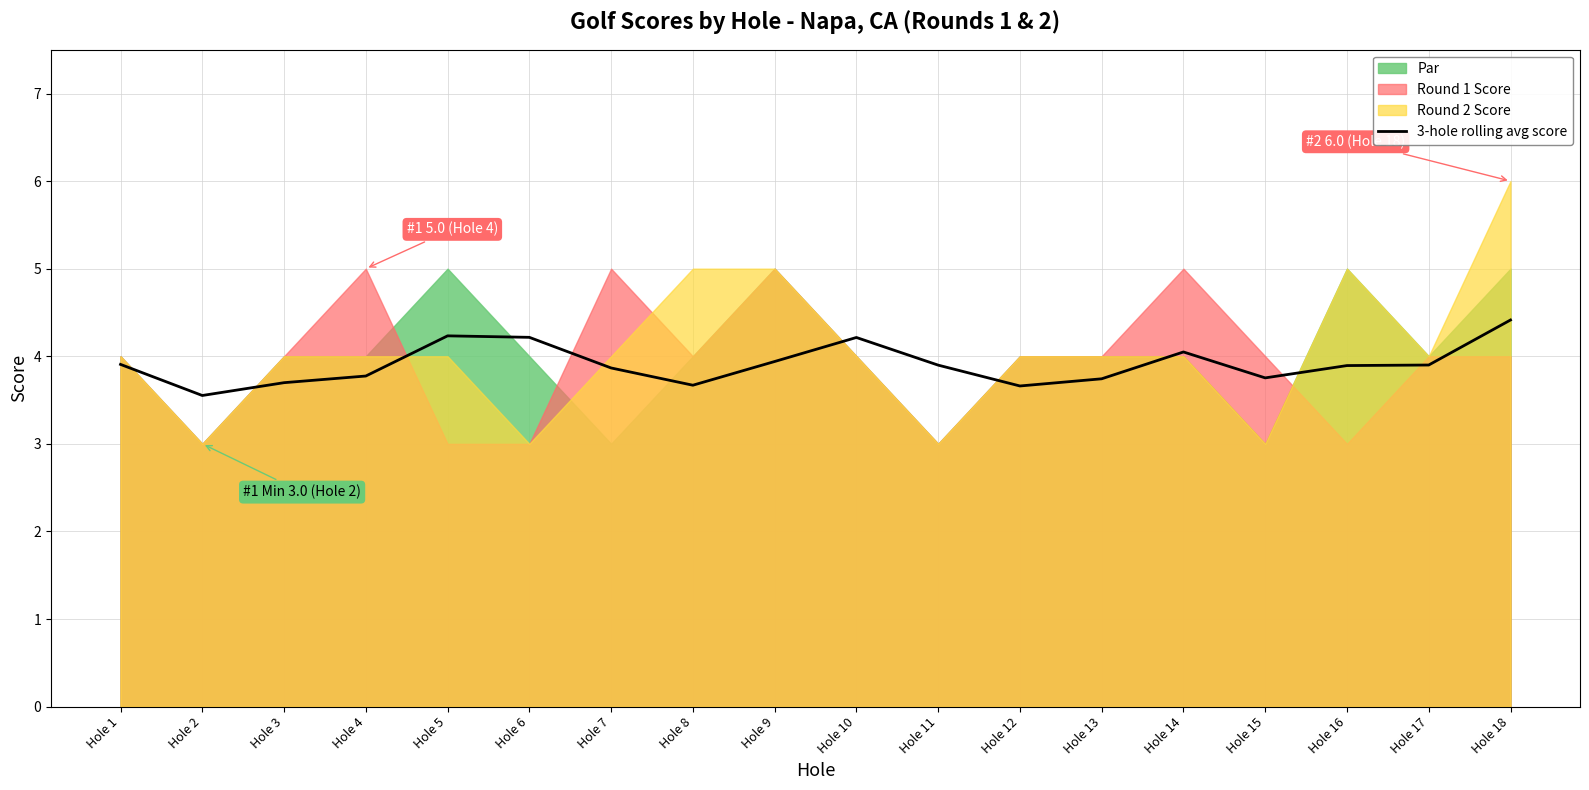

At which label does 3-hole rolling avg score reach its peak?

Hole 18